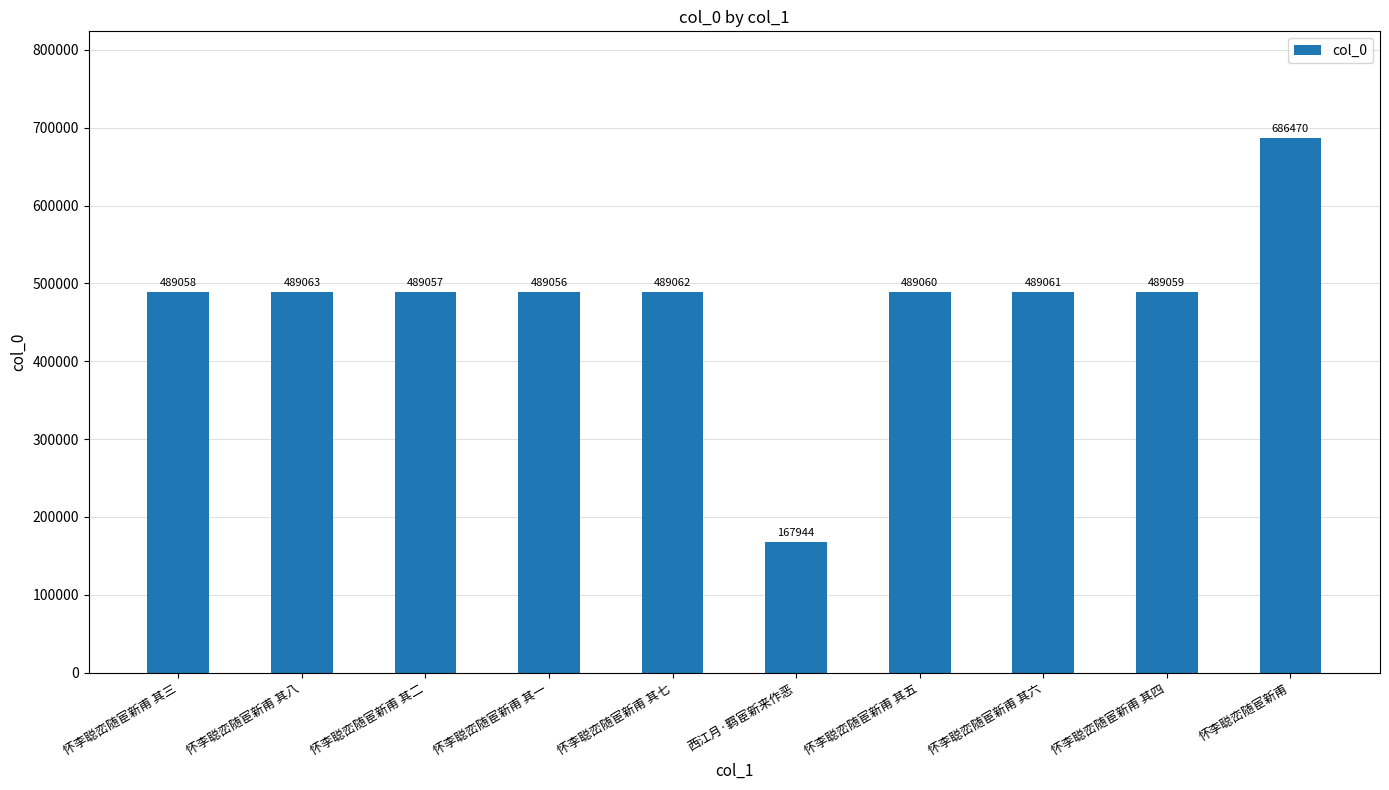

What is the average value?

476689